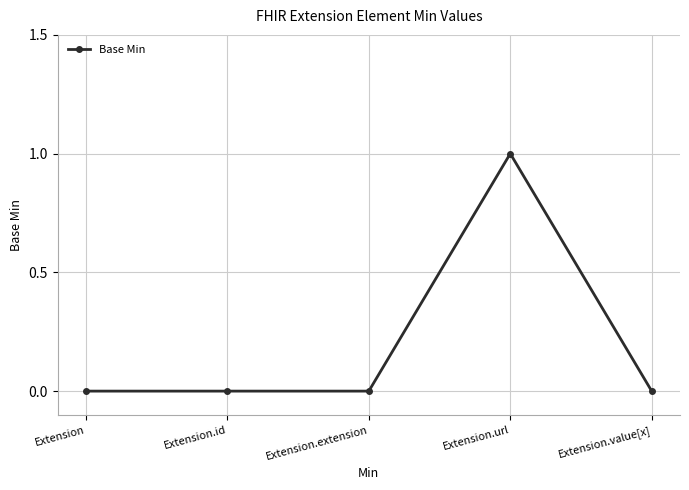

Count the values in the range 0 to 1.

5